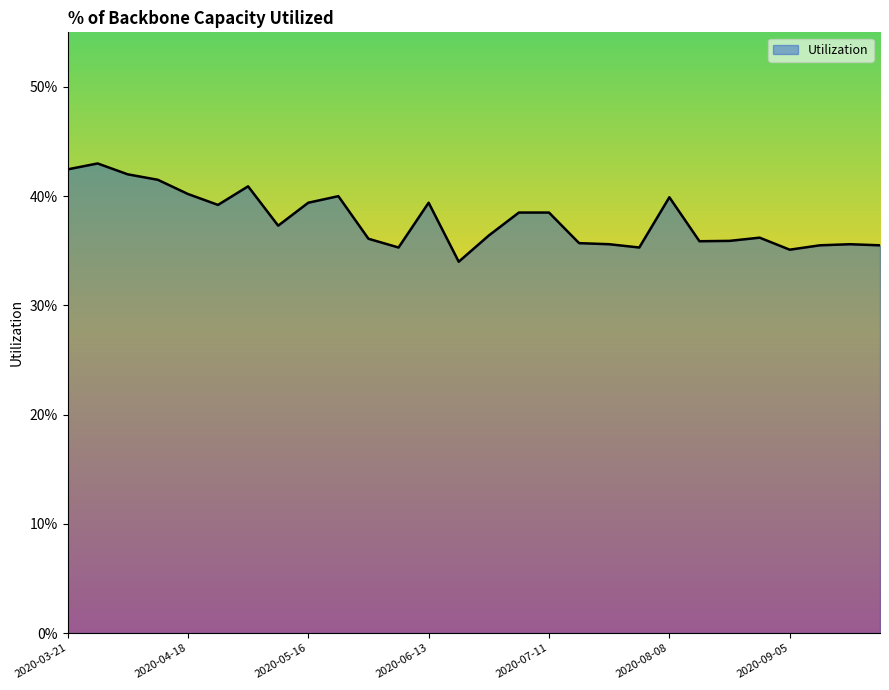

Reading left to right, what are all the values shown in this chart?

0.4	0.4	0.4	0.4	0.4	0.4	0.4	0.4	0.4	0.4	0.4	0.4	0.4	0.3	0.4	0.4	0.4	0.4	0.4	0.4	0.4	0.4	0.4	0.4	0.4	0.4	0.4	0.4